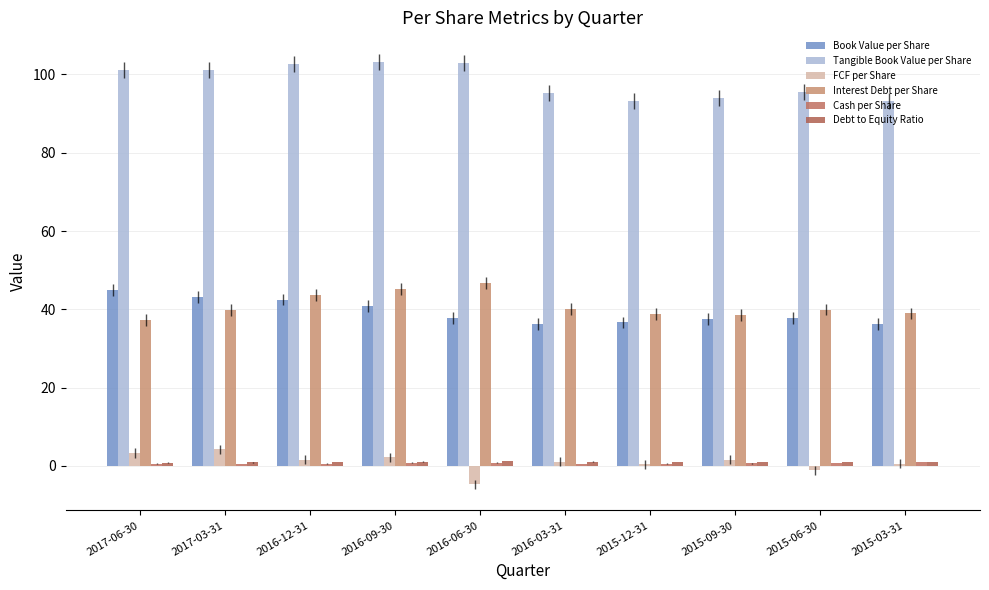

At how many categories does at least one series exceed 37?

10